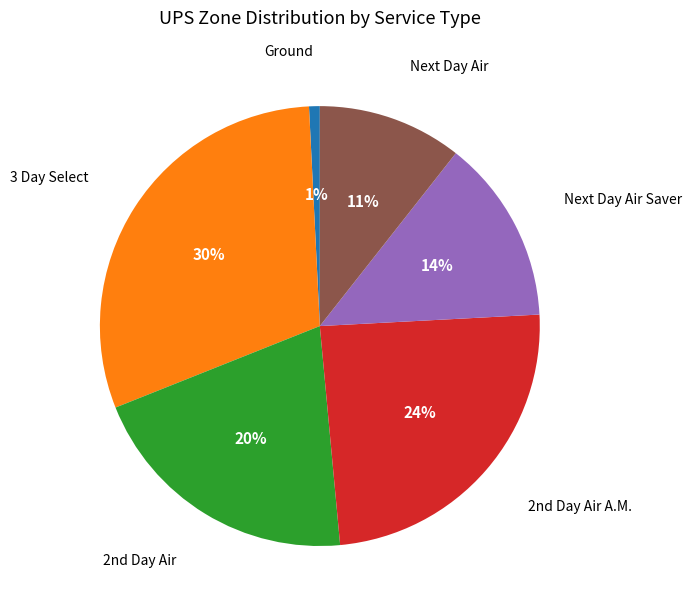

Which slice is the smallest?

Ground